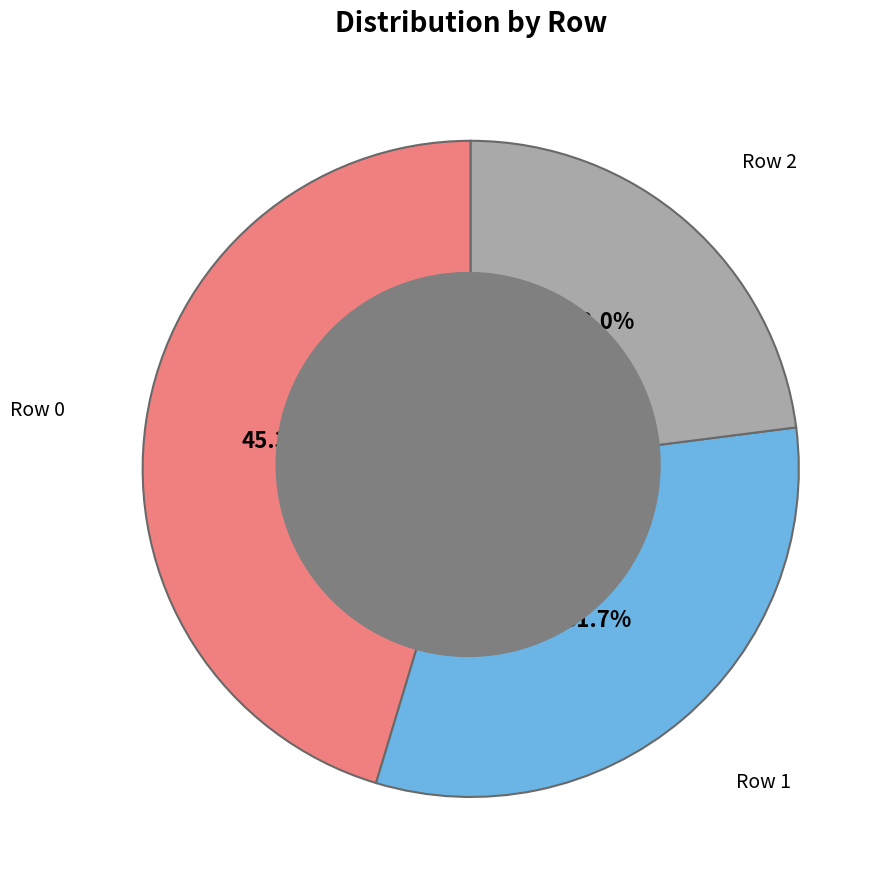

What is the largest slice in the pie chart?

Row 0